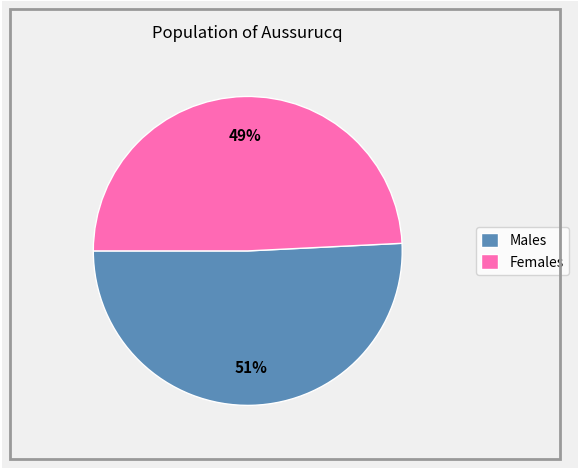

Is it true that Females is 34% of the pie?

False